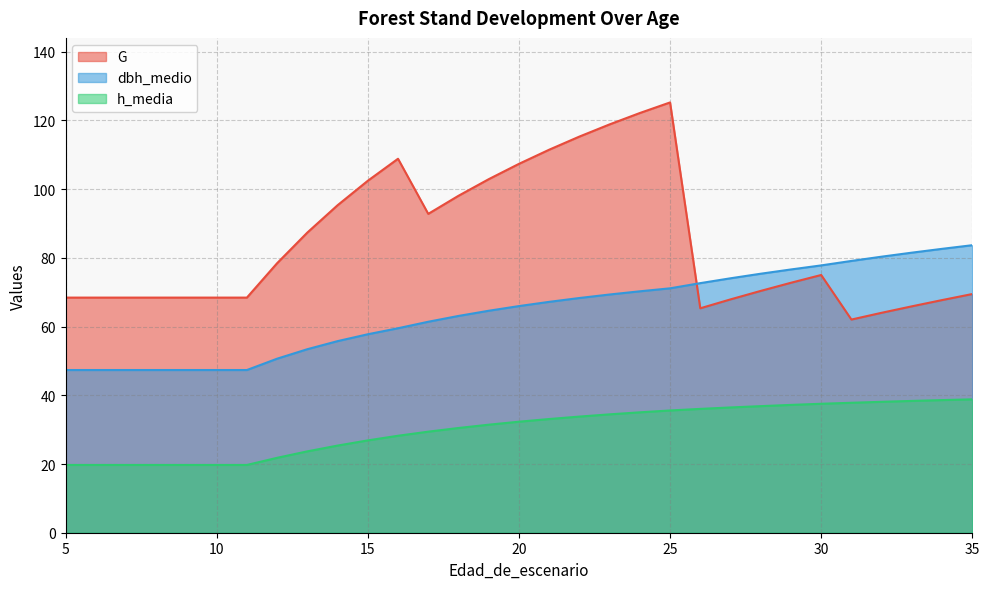

At which category is the sum across all series the highest?

25